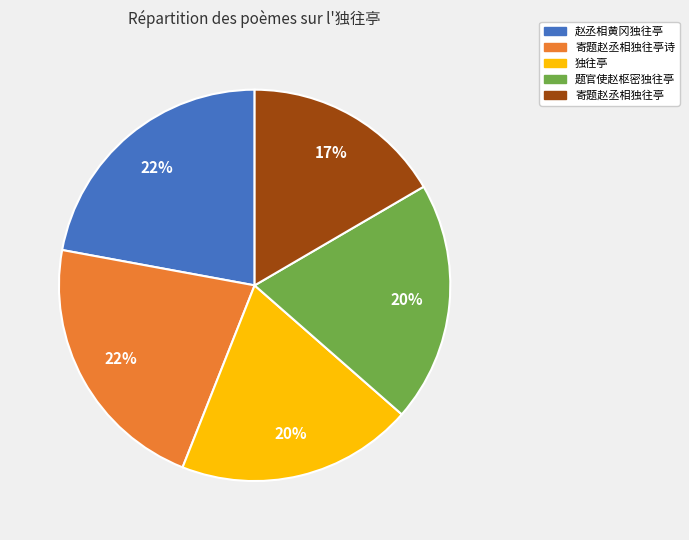

Does any single category account for the majority?

No